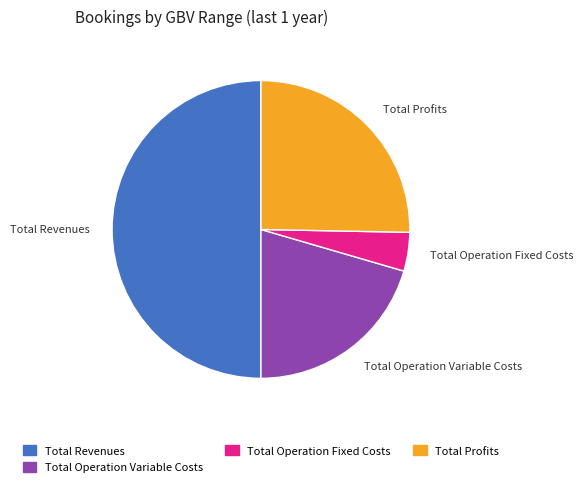

How many slices are in this pie chart?

4